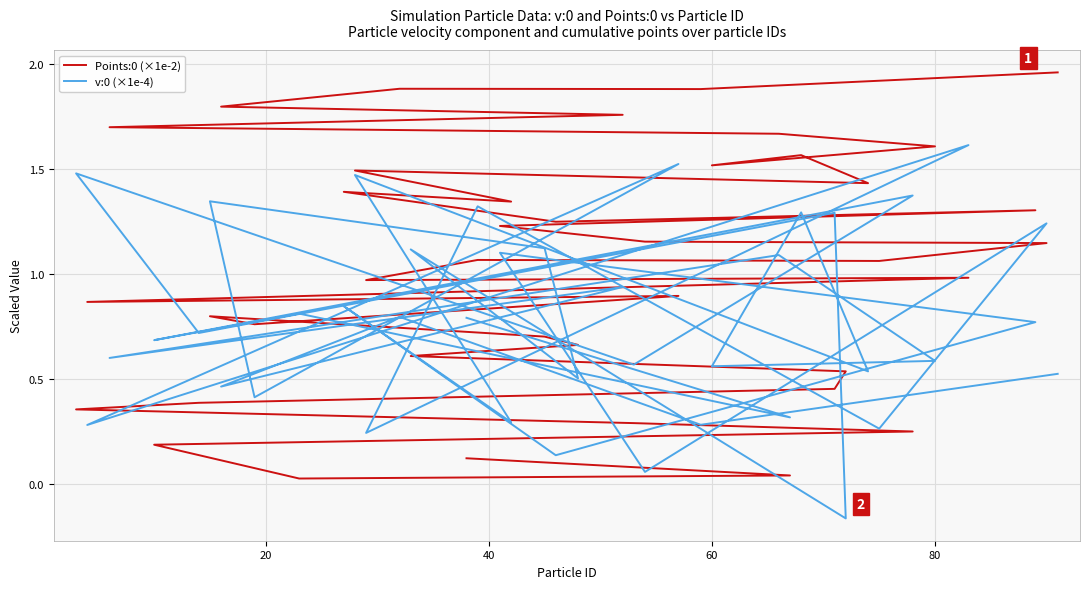

Is the value of v:0 (×1e-4) at 21 greater than the value of Points:0 (×1e-2) at 14?

Yes